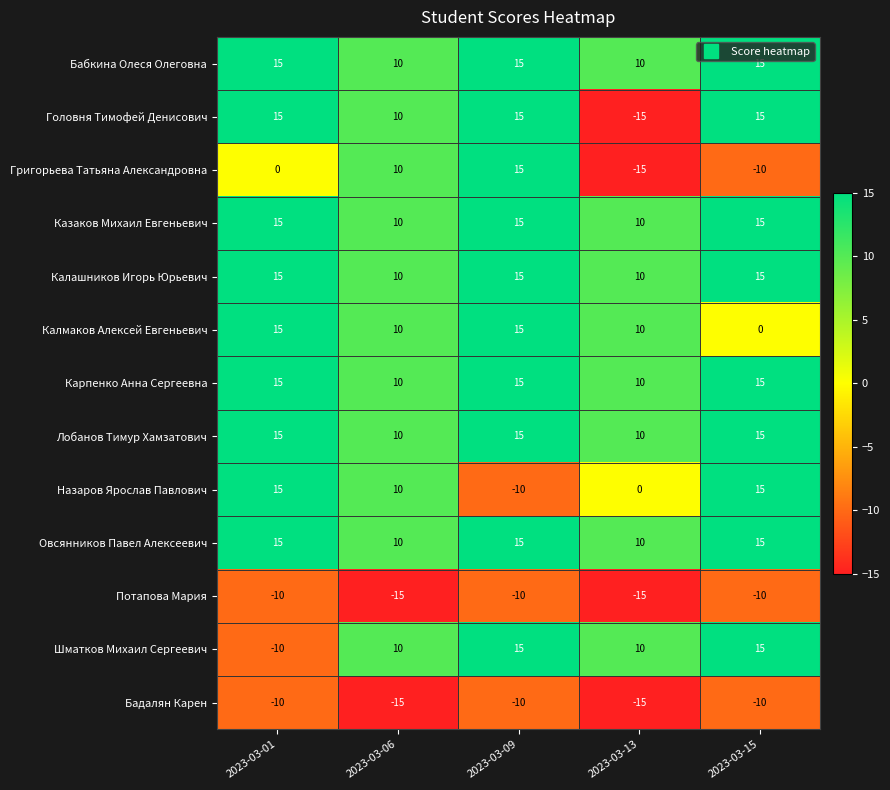

Count the Григорьева Татьяна Александровна values in the range -10 to 10.

3